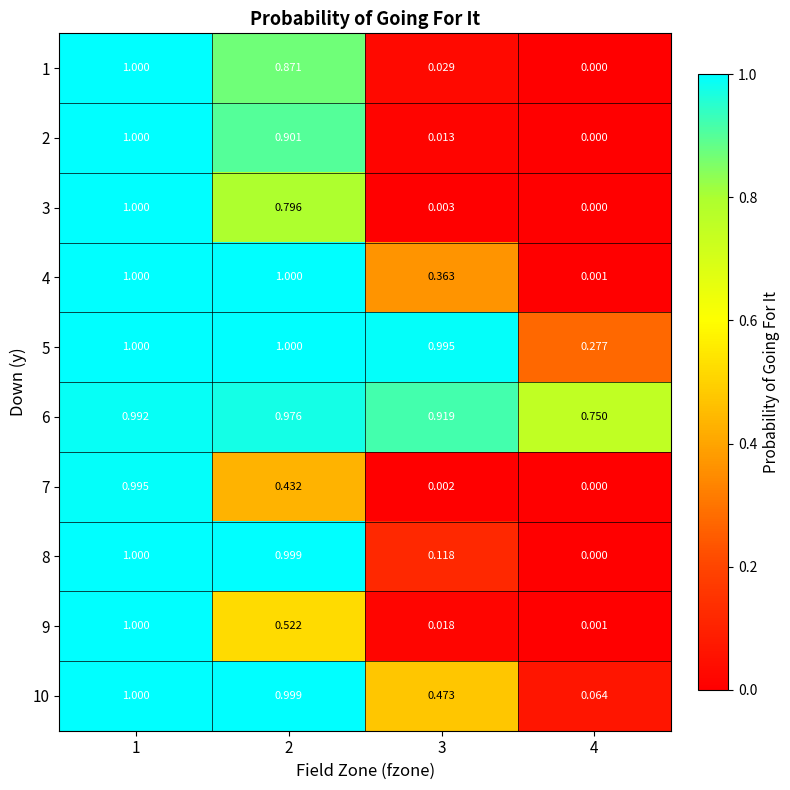

Reading right to left, extract all data points from this chart.

1: 4=0.0	3=0.0	2=0.9	1=1.0
2: 4=0.0	3=0.0	2=0.9	1=1.0
3: 4=0.0	3=0.0	2=0.8	1=1.0
4: 4=0.0	3=0.4	2=1.0	1=1.0
5: 4=0.3	3=1.0	2=1.0	1=1.0
6: 4=0.8	3=0.9	2=1.0	1=1.0
7: 4=0.0	3=0.0	2=0.4	1=1.0
8: 4=0.0	3=0.1	2=1.0	1=1.0
9: 4=0.0	3=0.0	2=0.5	1=1.0
10: 4=0.1	3=0.5	2=1.0	1=1.0